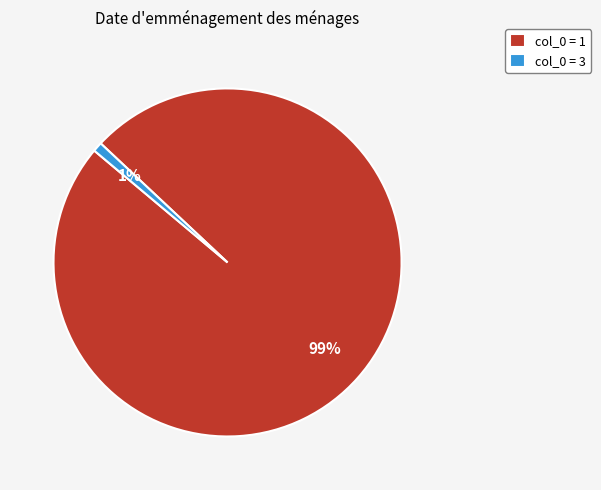

How many slices are in this pie chart?

2